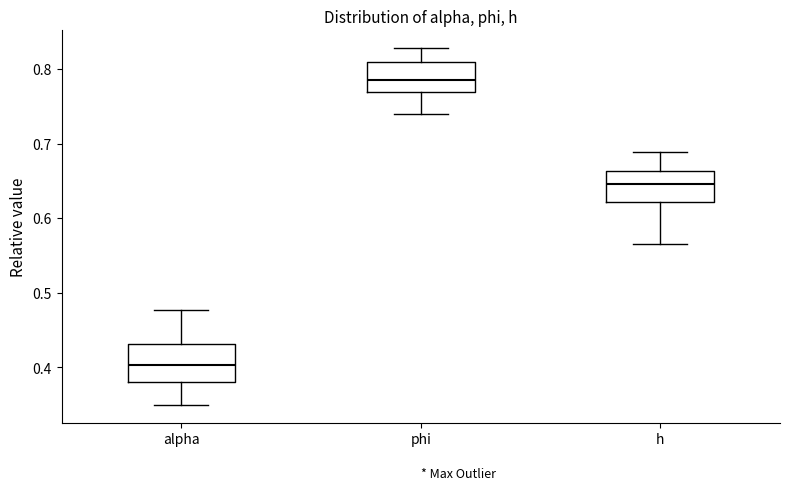

Reading left to right, transcribe this box plot: for each box, give where its median line is, the range the box spans, and where its two whiskers end, as read against the y-axis. The values are not printed on the chart, so give them approximately, as read against the axis.

alpha: median 0.40, box 0.38 to 0.43, whiskers 0.35 to 0.48
phi: median 0.79, box 0.77 to 0.81, whiskers 0.74 to 0.83
h: median 0.65, box 0.62 to 0.66, whiskers 0.57 to 0.69